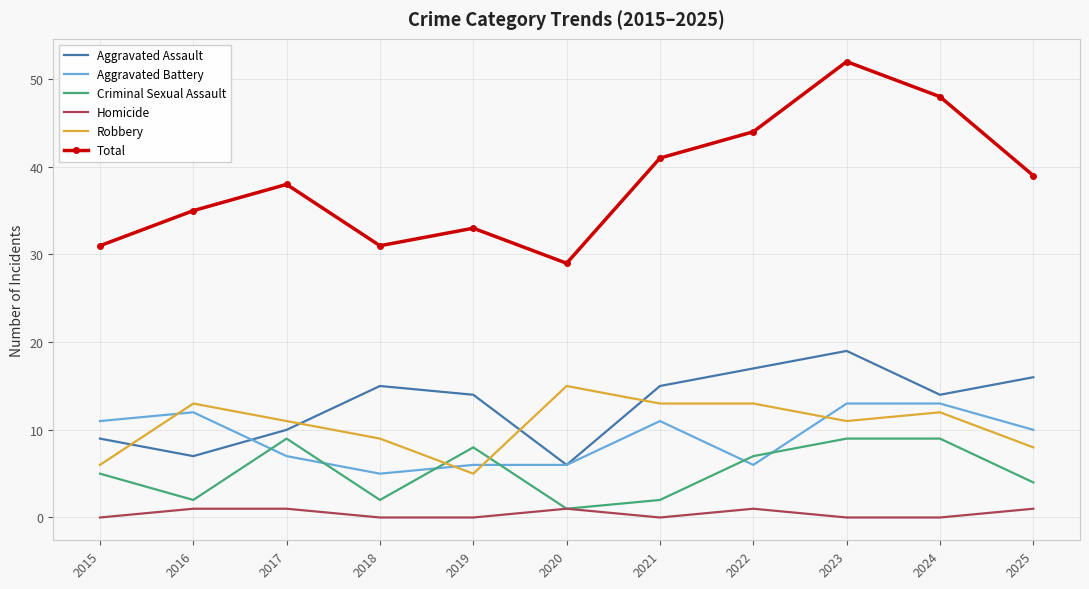

What value does the Criminal Sexual Assault series have at 2015?

5